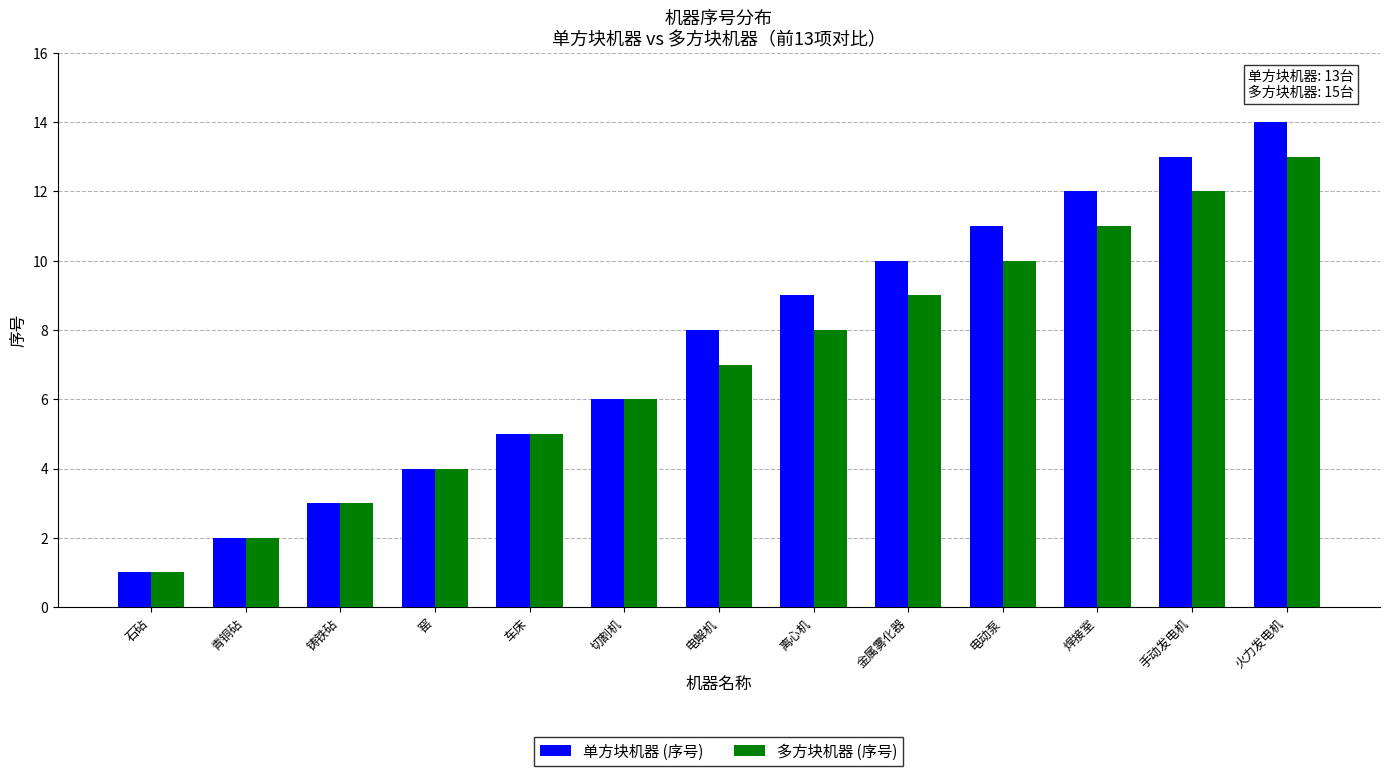

What are all the series names shown in the legend?

单方块机器 (序号), 多方块机器 (序号)